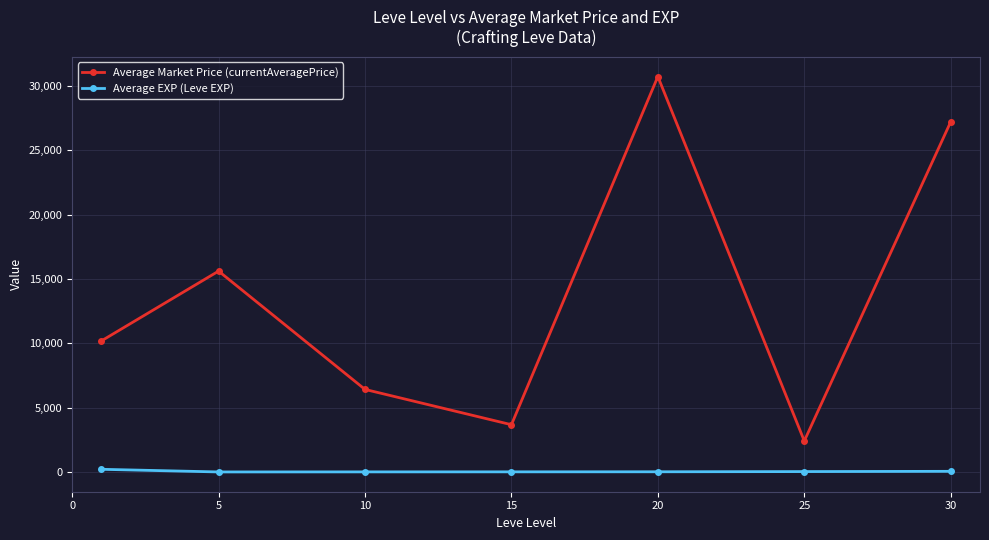

True or false: Average Market Price (currentAveragePrice) has more than 0 points higher than both neighbors.

True